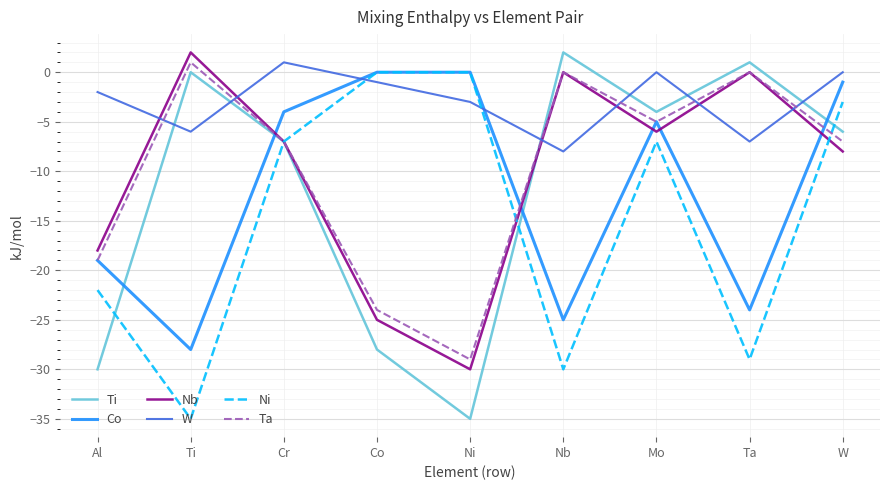

What is the minimum value shown in the chart?

-35